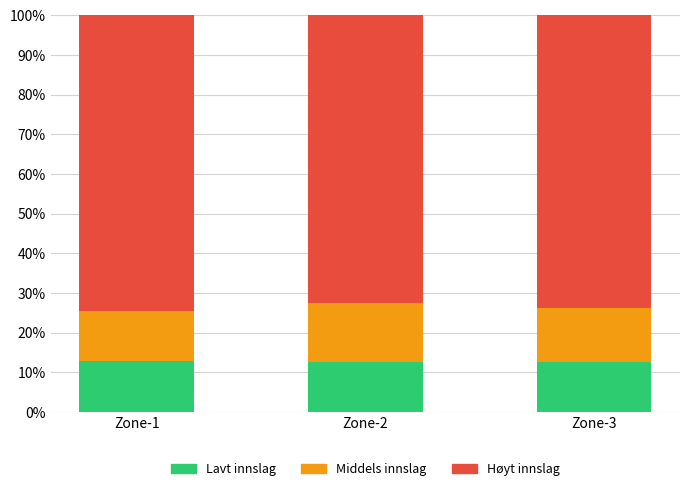

What is the difference between the maximum and second lowest values in the Lavt innslag series?

0.2